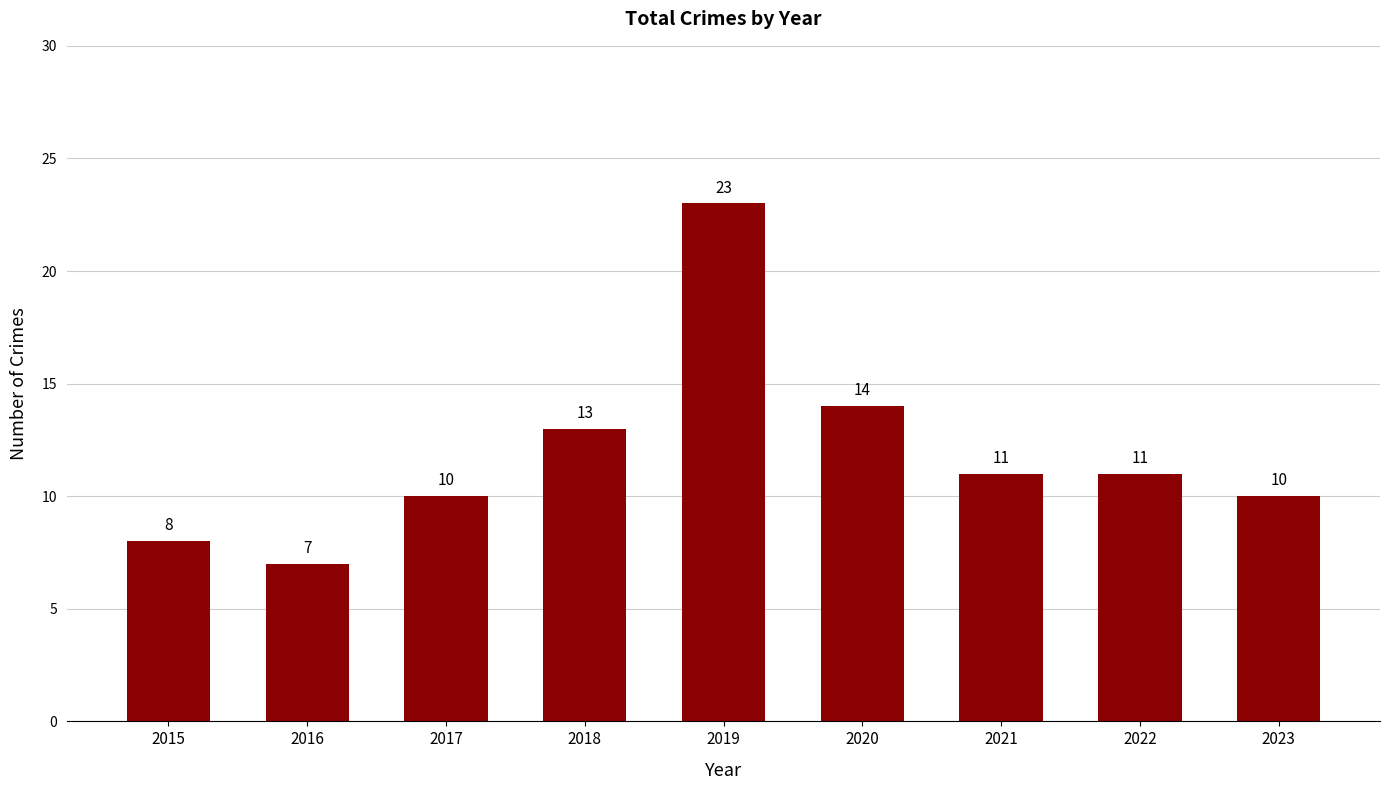

The value at 2023 is 7. True or false?

False